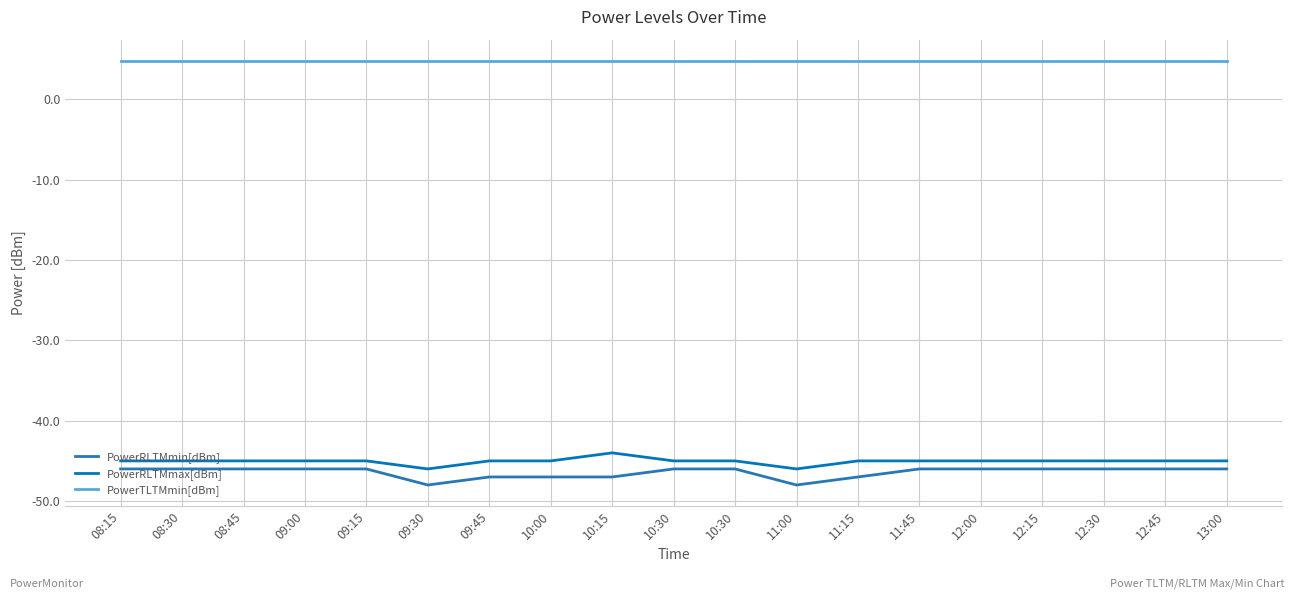

How many lines are shown in the chart?

3